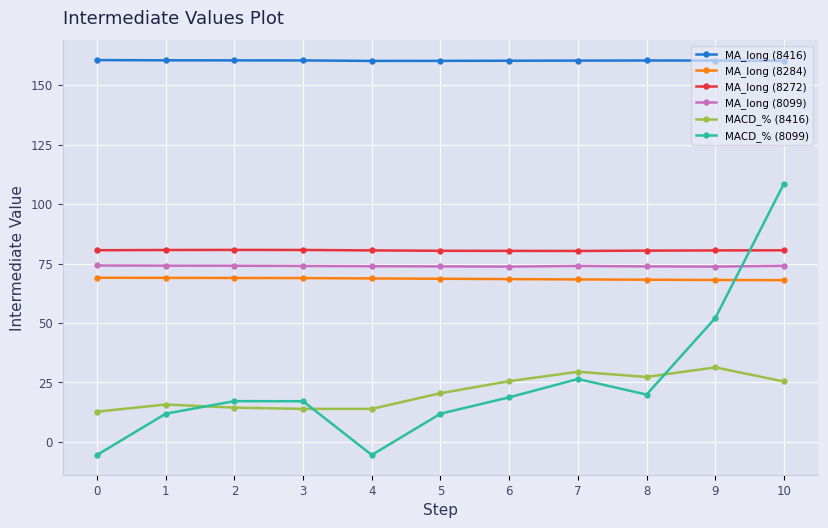

The value of MA_long (8284) at 2 is 68.9. True or false?

True